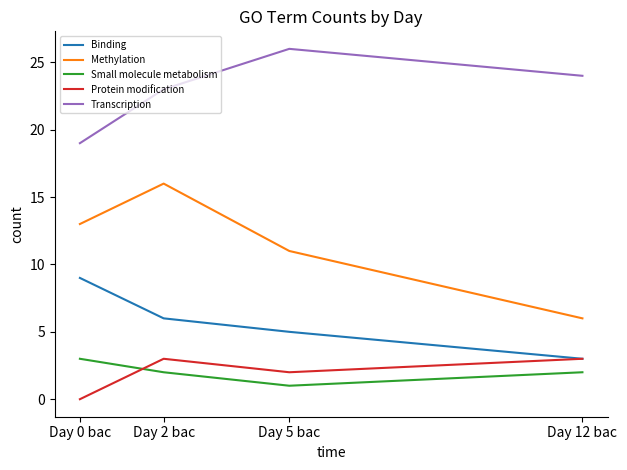

Reading left to right, list all the values displayed in this chart.

Binding: 9	6	5	3
Methylation: 13	16	11	6
Small molecule metabolism: 3	2	1	2
Protein modification: 0	3	2	3
Transcription: 19	23	26	24